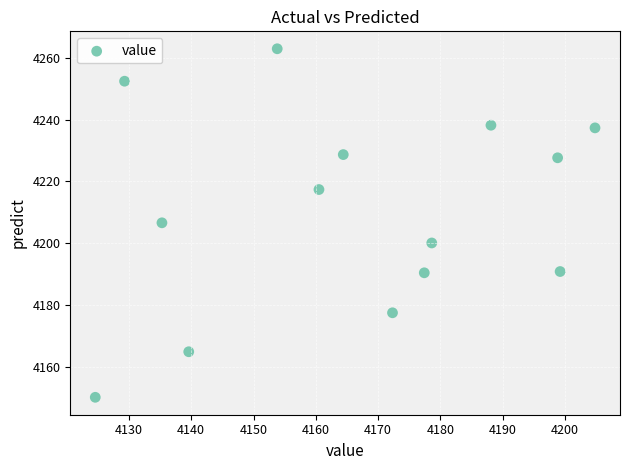

What is the range of Y values (max minus min)?

113.0